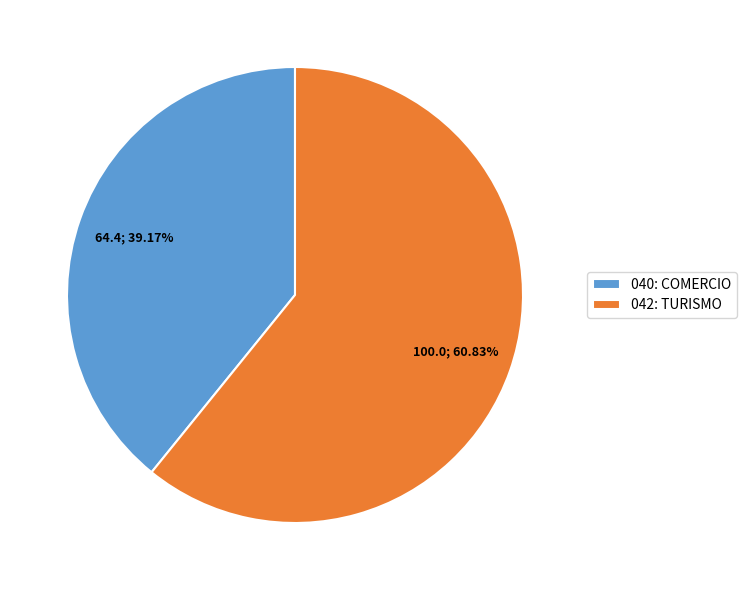

True or false: 040: COMERCIO accounts for 39% of the total.

True